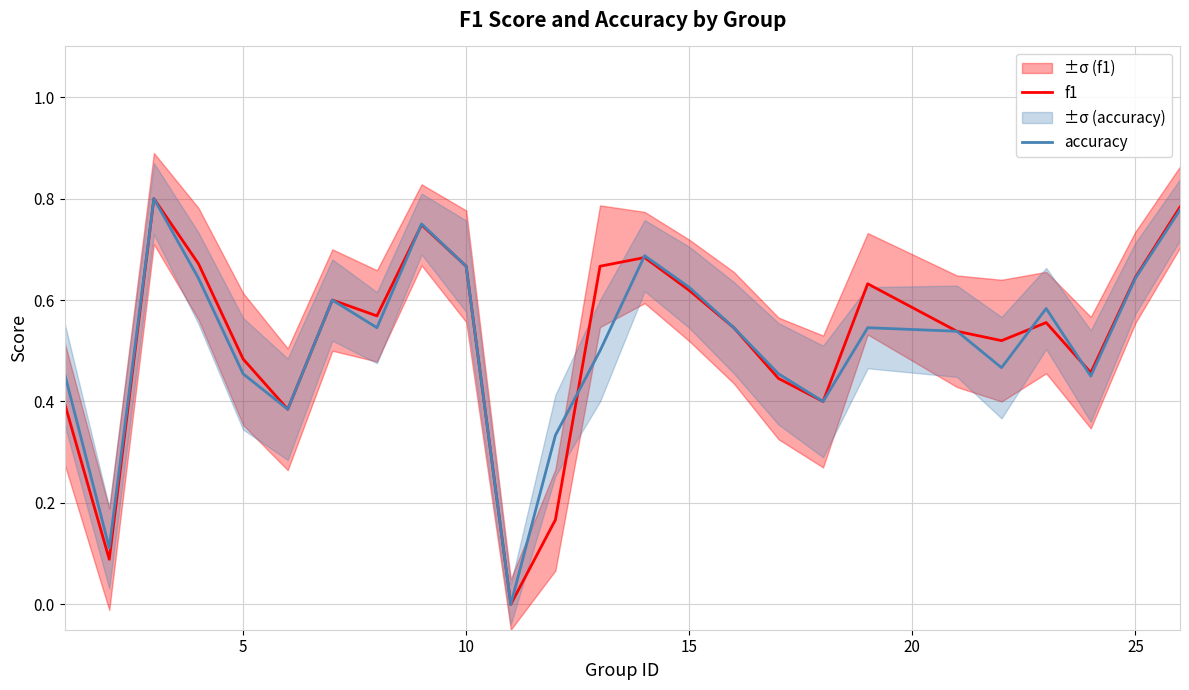

How many interior local valleys does the accuracy series have?

7